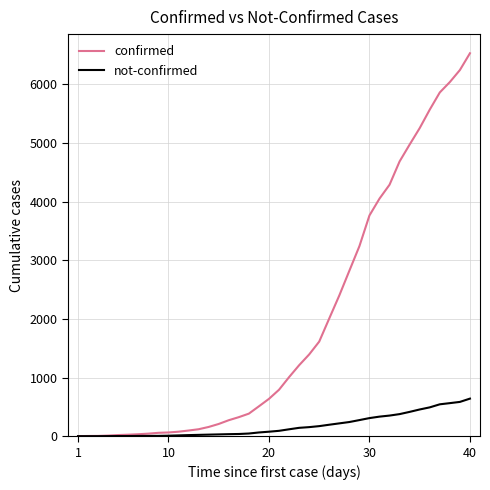

What is the highest value of the confirmed series?

6530